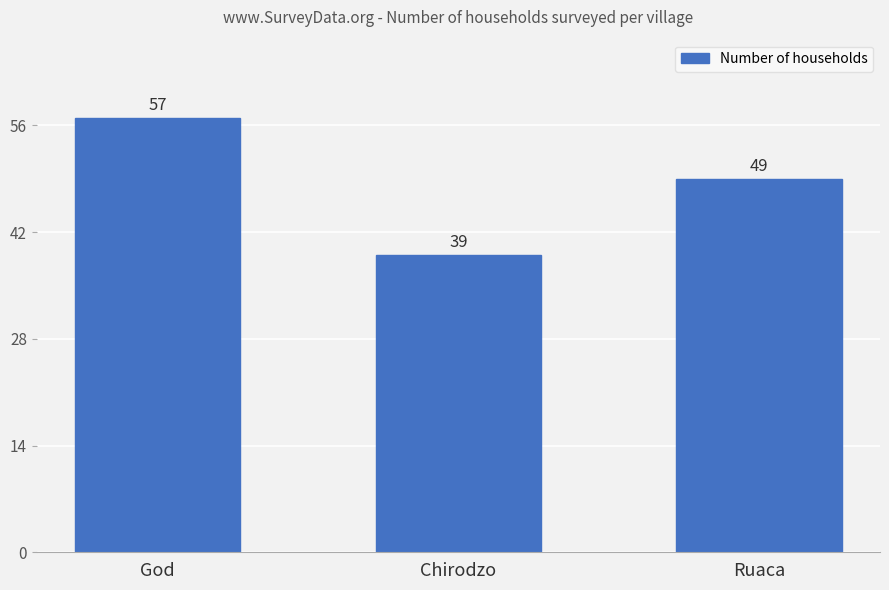

True or false: the data shows 69 at Chirodzo.

False